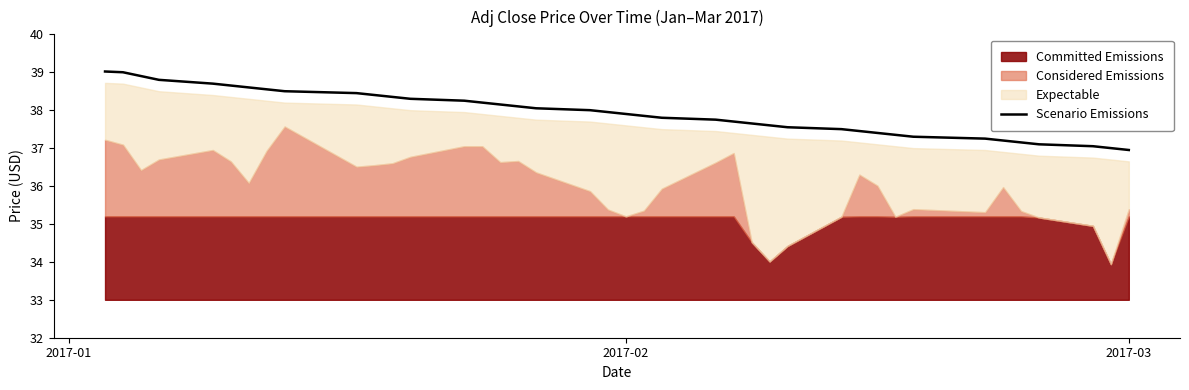

True or false: the data has more than 2 interior local peaks.

False